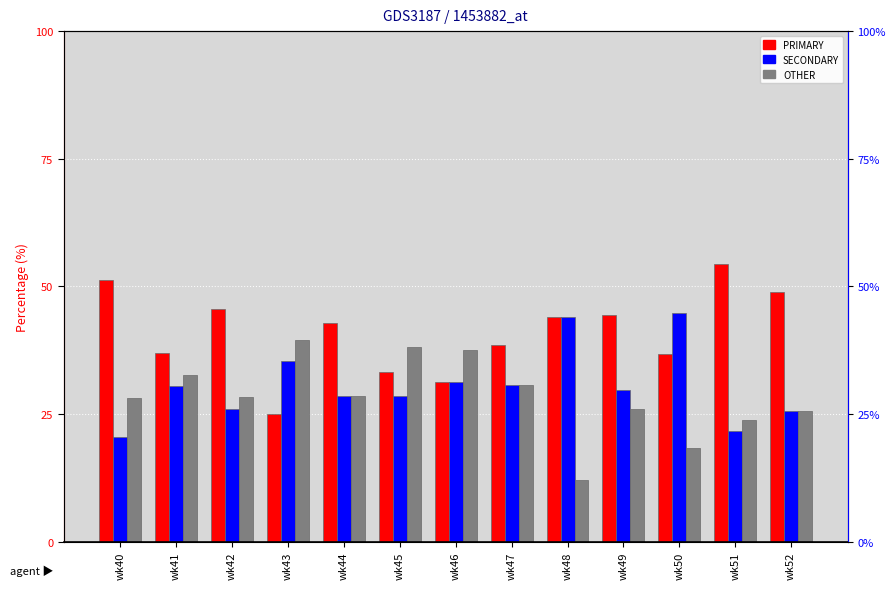

What is the value of the OTHER bar at the 3rd from the left?

28.3